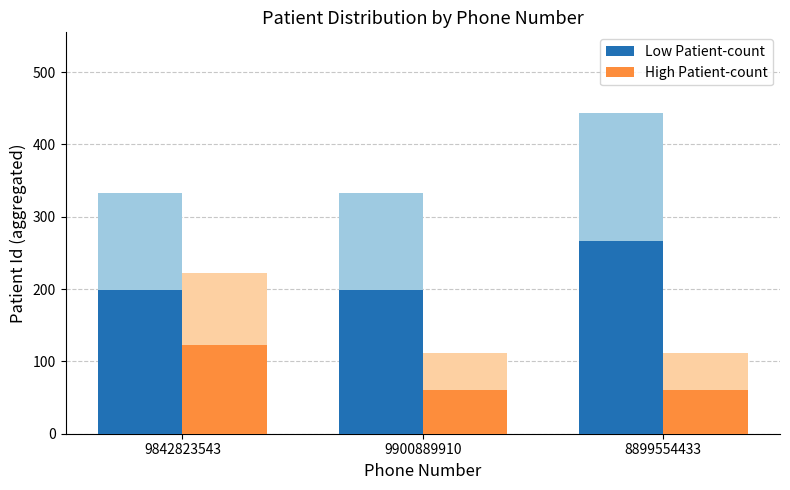

True or false: High Patient-count has a value of 28 at 9900889910.

False